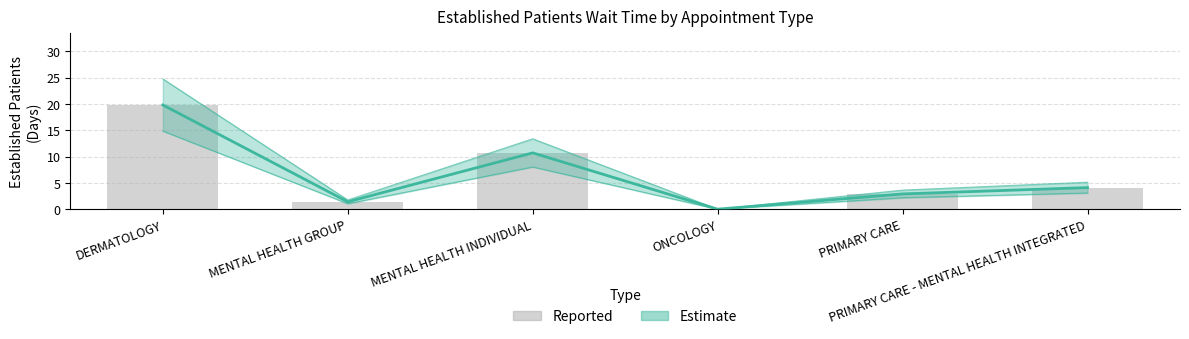

What is the difference between the second highest and second lowest values?

9.3